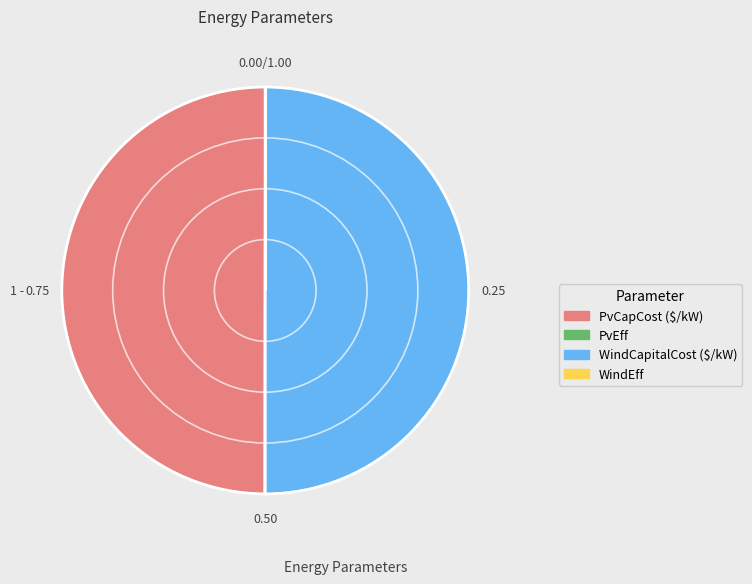

Which has a higher value, WindCapitalCost ($/kW) or WindEff?

WindCapitalCost ($/kW)